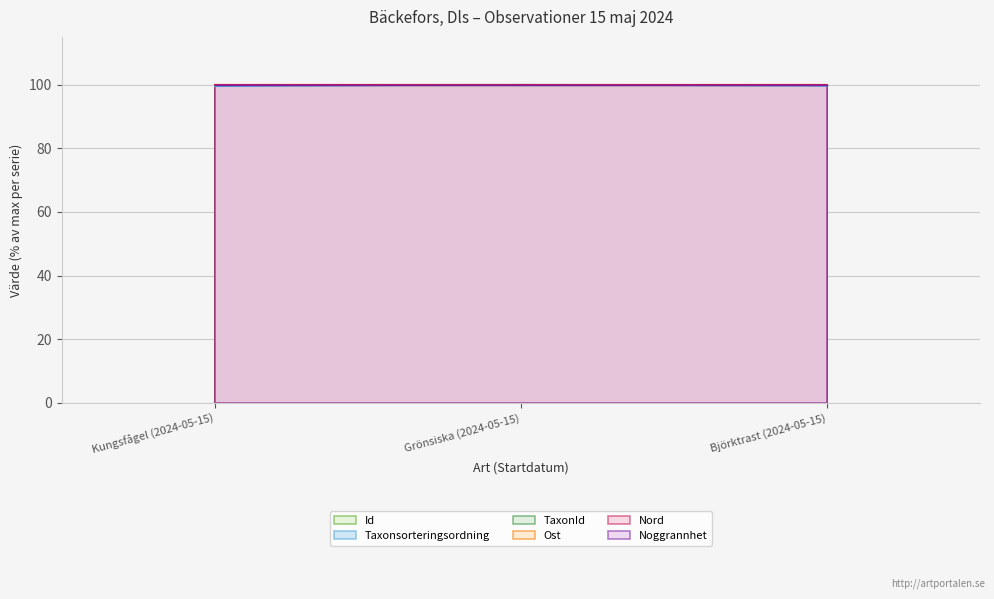

What is the label of the 3rd point from the right?

Kungsfågel (2024-05-15)